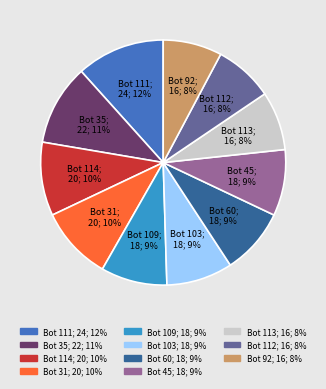

To the nearest percent, what is the average slice percentage?

9%